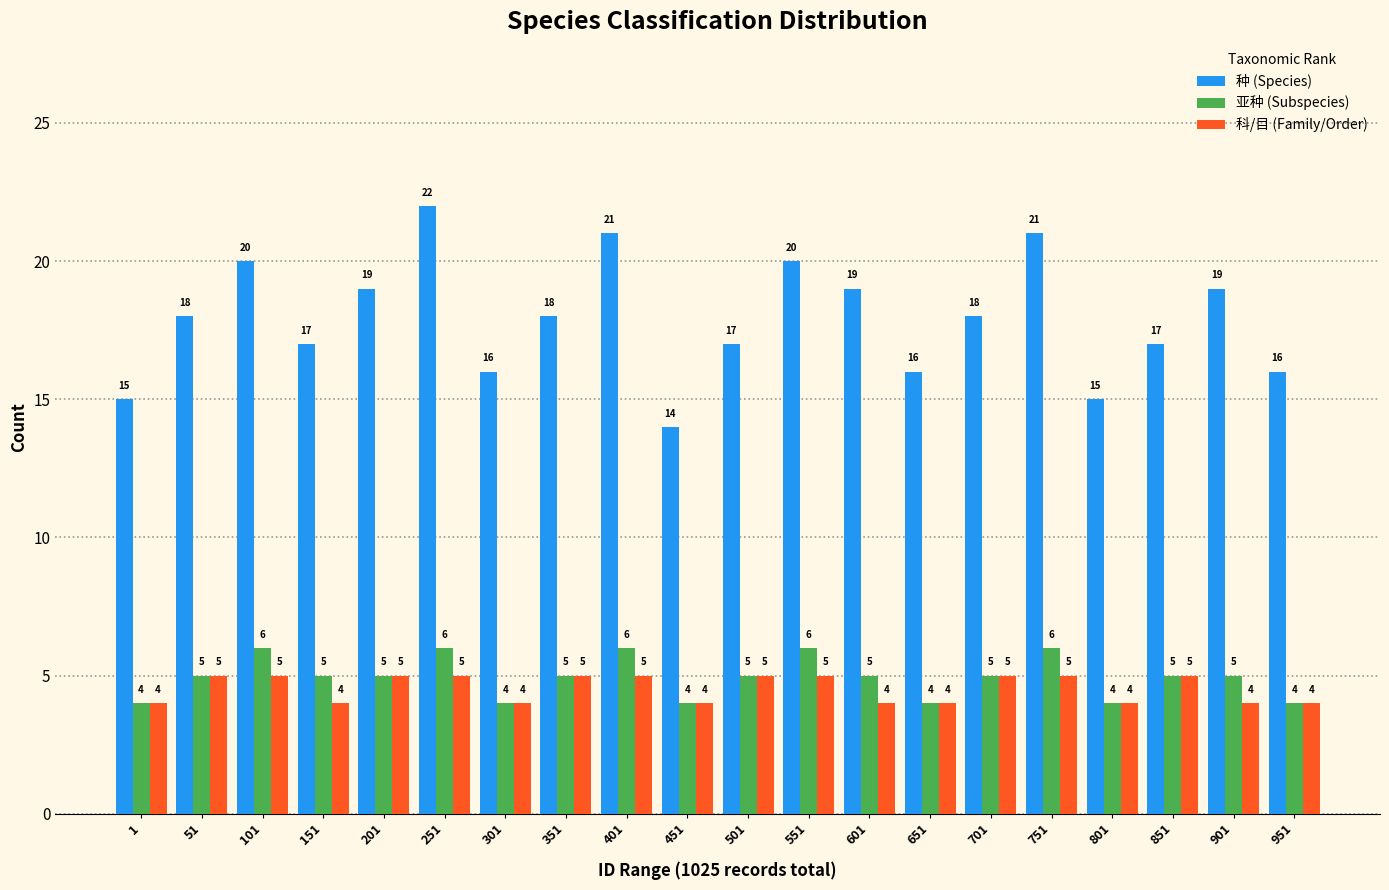

Reading left to right, extract all data points from this chart.

种 (Species): 1=15	51=18	101=20	151=17	201=19	251=22	301=16	351=18	401=21	451=14	501=17	551=20	601=19	651=16	701=18	751=21	801=15	851=17	901=19	951=16
亚种 (Subspecies): 1=4	51=5	101=6	151=5	201=5	251=6	301=4	351=5	401=6	451=4	501=5	551=6	601=5	651=4	701=5	751=6	801=4	851=5	901=5	951=4
科/目 (Family/Order): 1=4	51=5	101=5	151=4	201=5	251=5	301=4	351=5	401=5	451=4	501=5	551=5	601=4	651=4	701=5	751=5	801=4	851=5	901=4	951=4